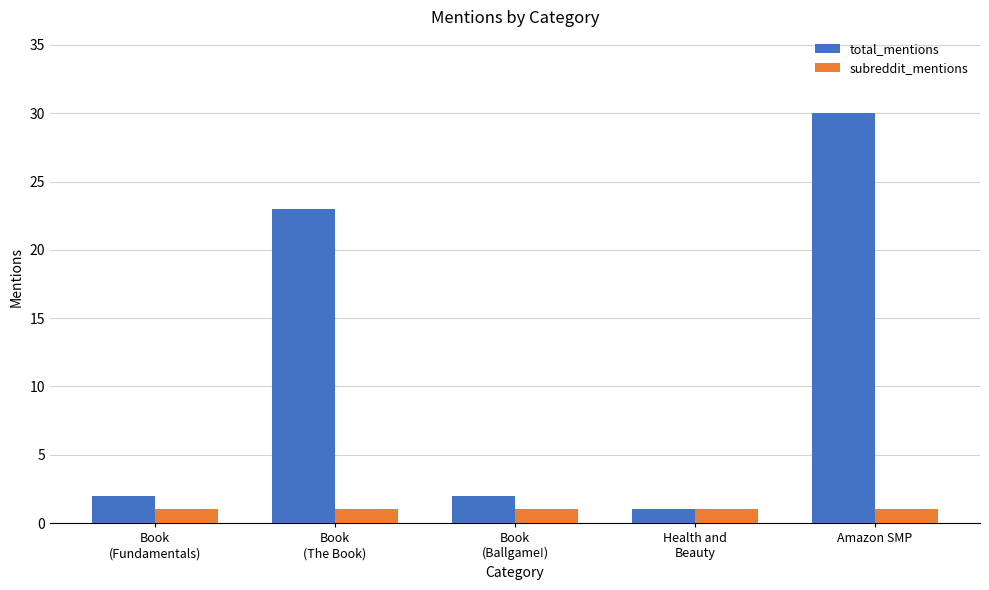

Which series has the largest total across all categories?

total_mentions